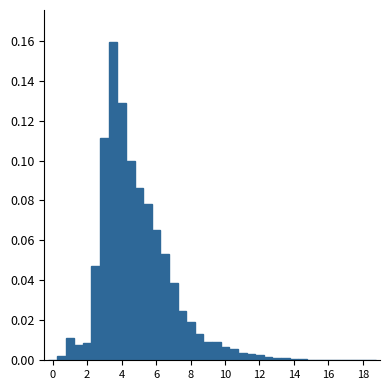

Read against the x-axis, roughly where is the centre of the tallest bar?

3.6